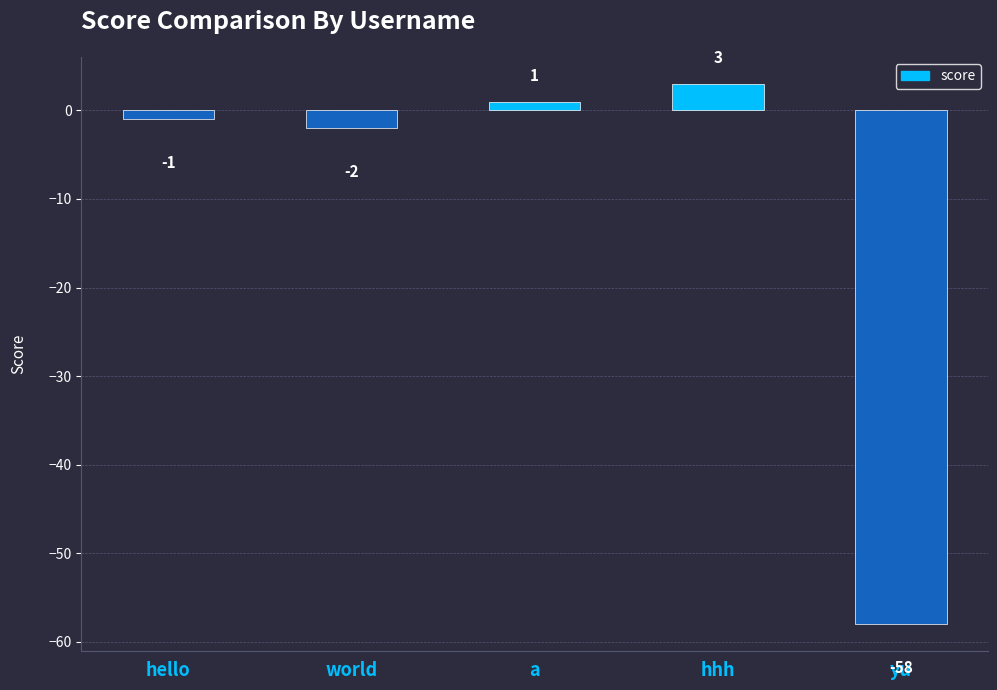

True or false: the data shows -94 at yu.

False